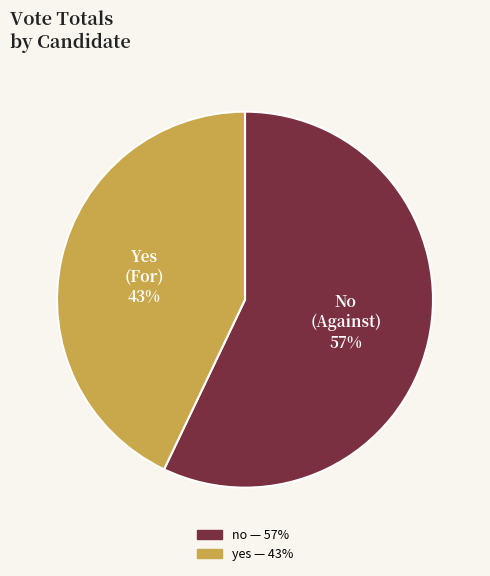

Which slice is the smallest?

yes